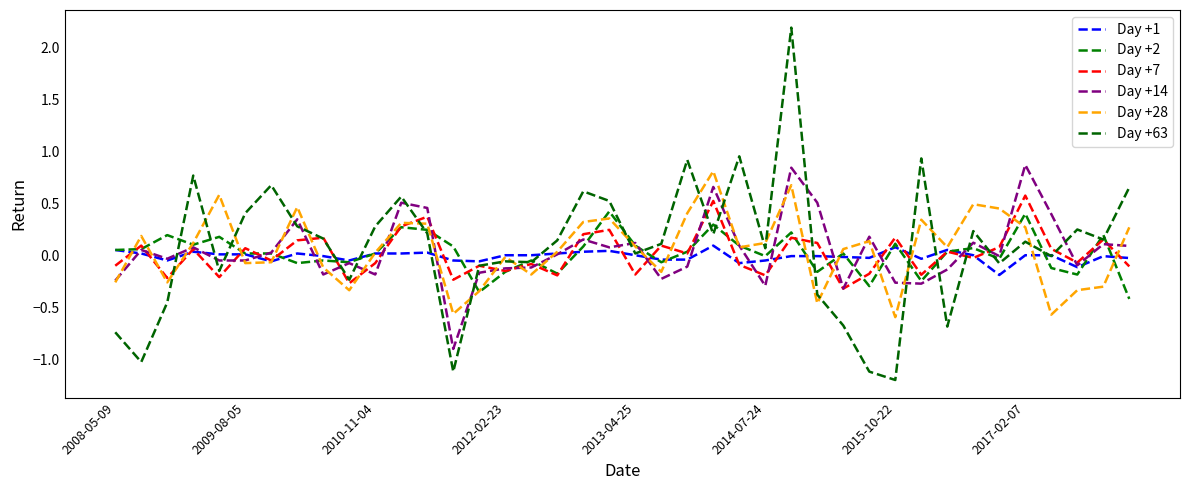

Which series has the widest spread of values?

Day +63